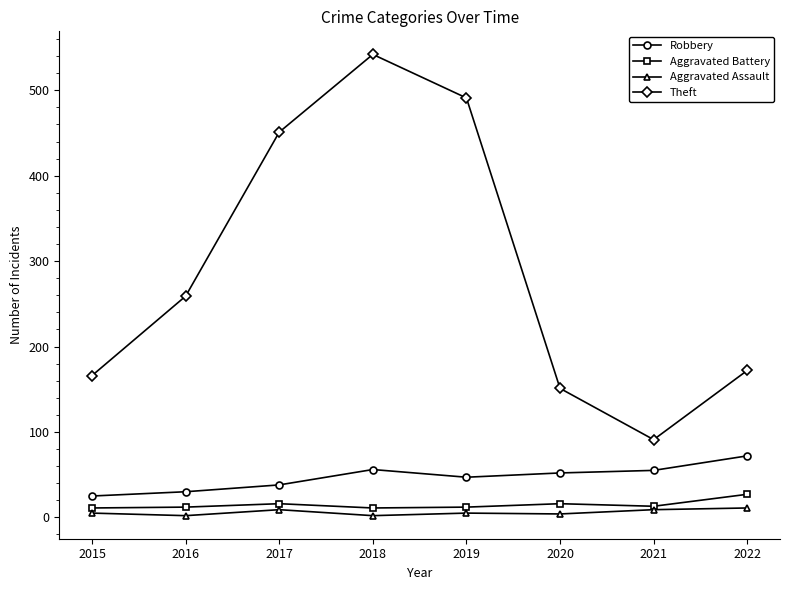

Is it true that Theft equals 154 at 2021?

False